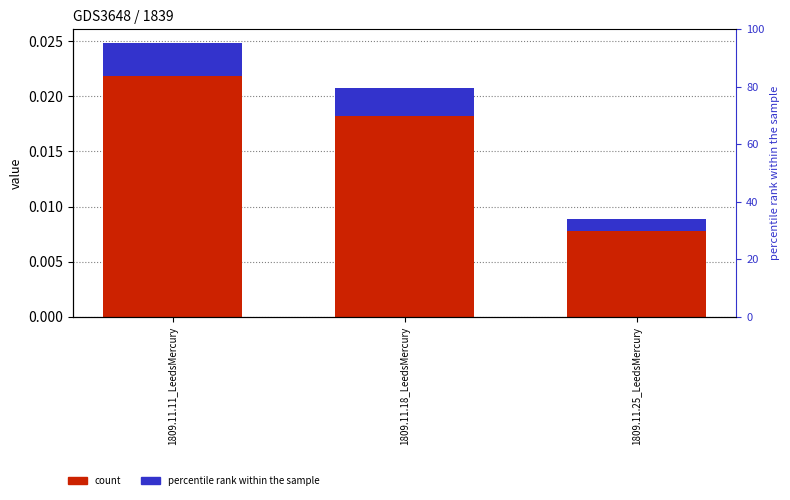

How many categories are shown in the chart?

3